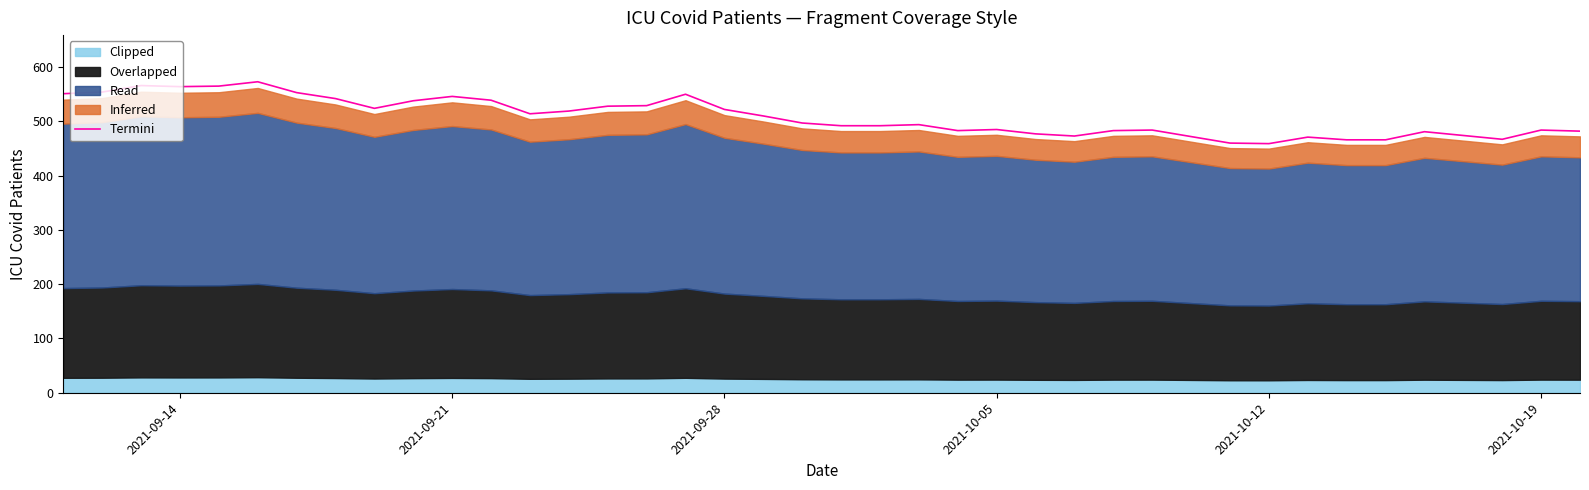

What is the highest value of the Termini series?

573.0